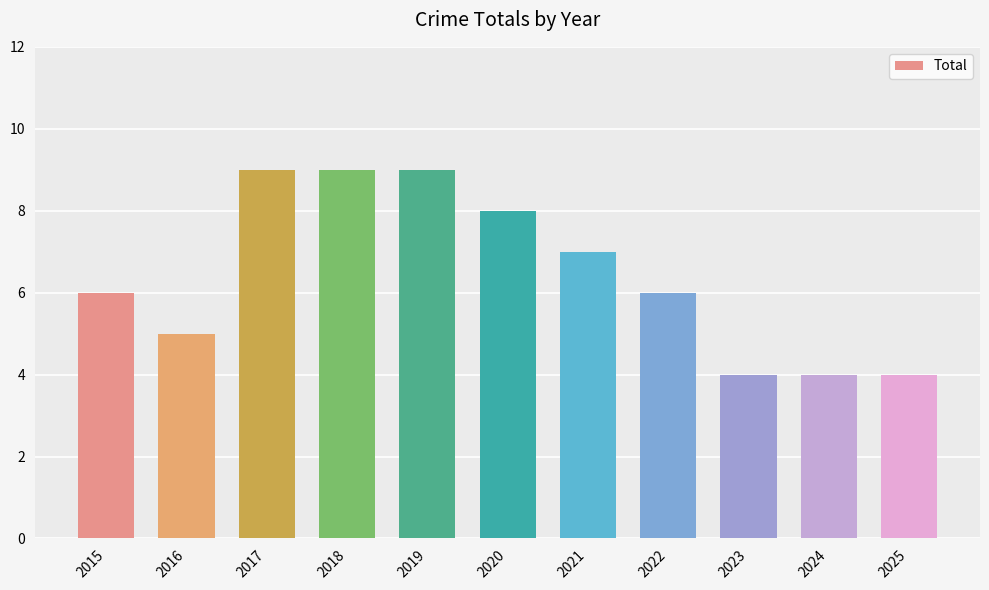

Which has a higher value, 2015 or 2024?

2015